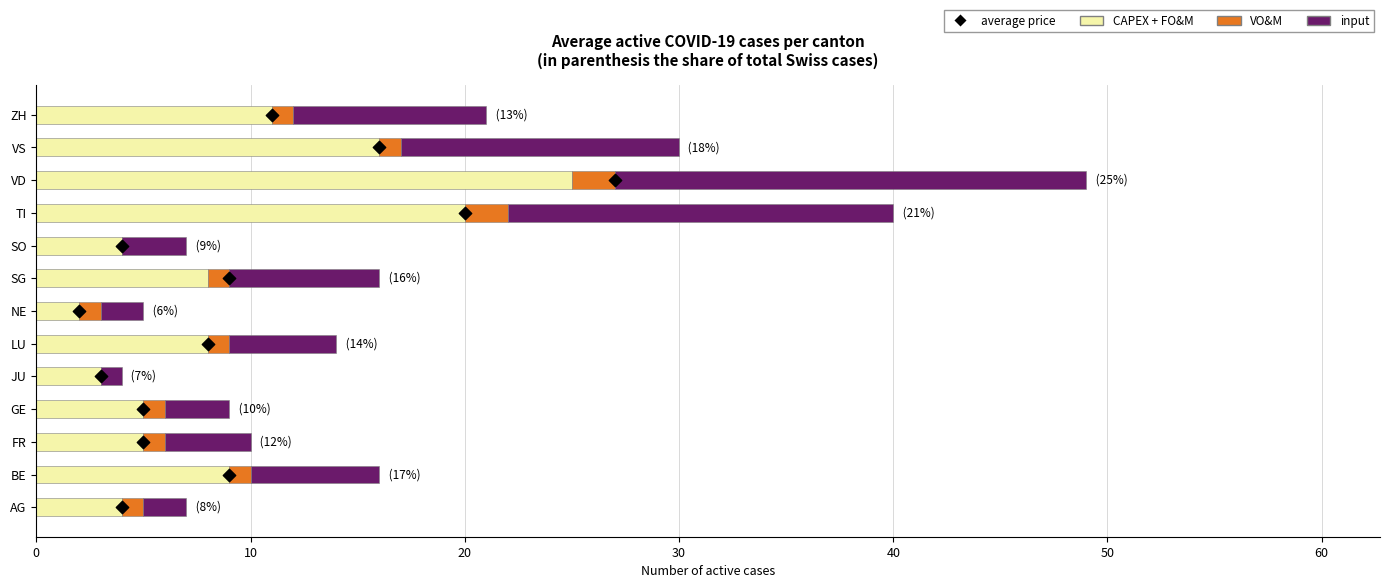

What is the total value across all series at 50?

19